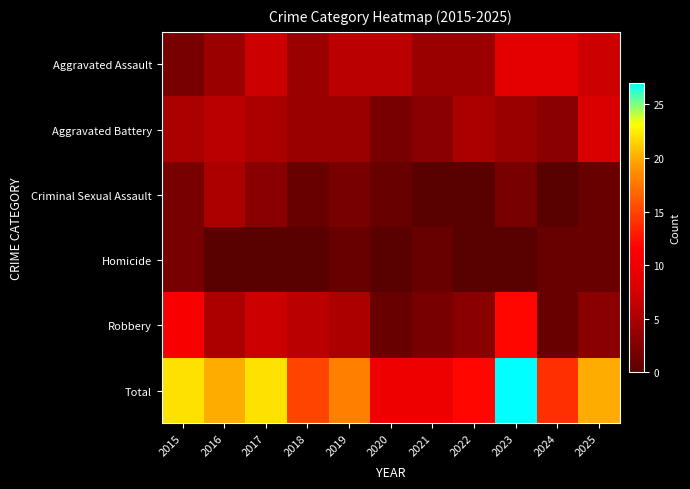

Reading right to left, extract all data points from this chart.

Aggravated Assault: 2025=7	2024=9	2023=9	2022=4	2021=4	2020=6	2019=6	2018=4	2017=7	2016=4	2015=2
Aggravated Battery: 2025=8	2024=3	2023=4	2022=5	2021=3	2020=2	2019=4	2018=4	2017=5	2016=6	2015=5
Criminal Sexual Assault: 2025=1	2024=0	2023=2	2022=0	2021=0	2020=1	2019=2	2018=1	2017=3	2016=5	2015=2
Homicide: 2025=1	2024=1	2023=0	2022=0	2021=1	2020=0	2019=1	2018=0	2017=0	2016=0	2015=2
Robbery: 2025=3	2024=1	2023=12	2022=3	2021=2	2020=1	2019=5	2018=6	2017=7	2016=5	2015=11
Total: 2025=20	2024=14	2023=27	2022=12	2021=10	2020=10	2019=18	2018=15	2017=22	2016=20	2015=22